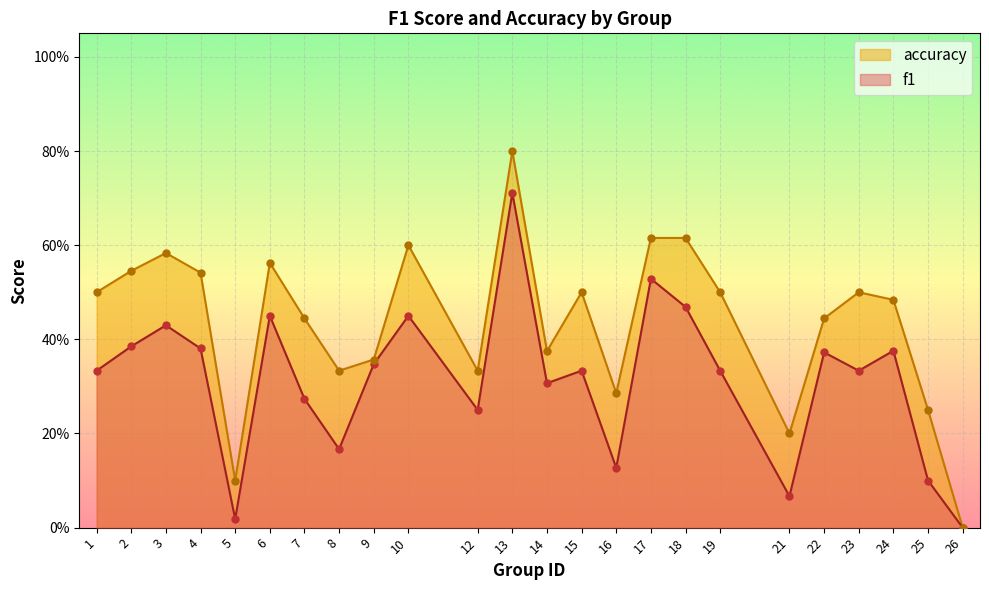

Is the value of f1 at 18 greater than the value of accuracy at 7?

Yes